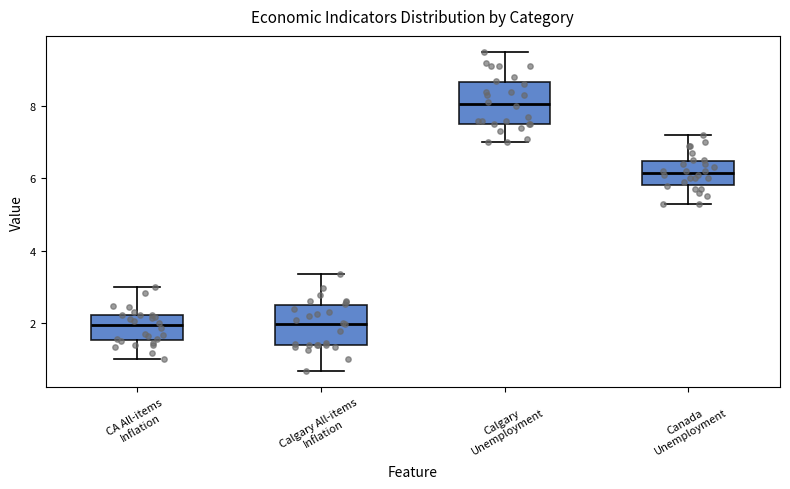

Which box's median line is the highest?

Calgary Unemployment